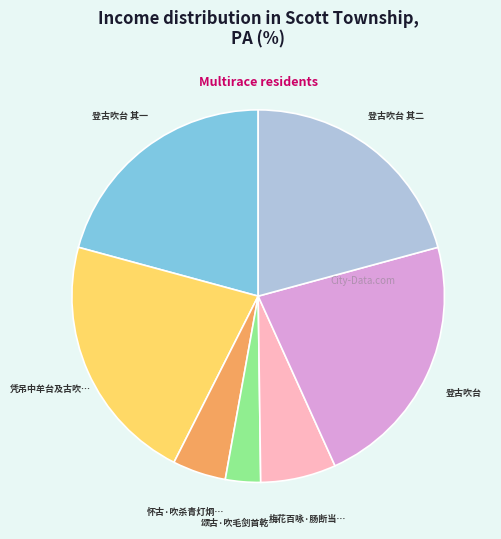

Is there a majority slice in this chart?

No